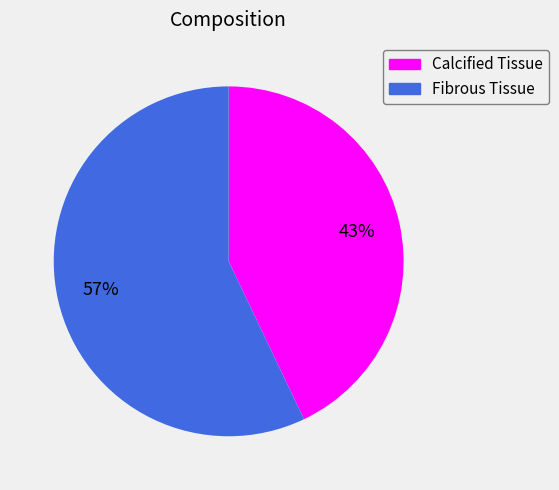

How many segments does this pie chart have?

2